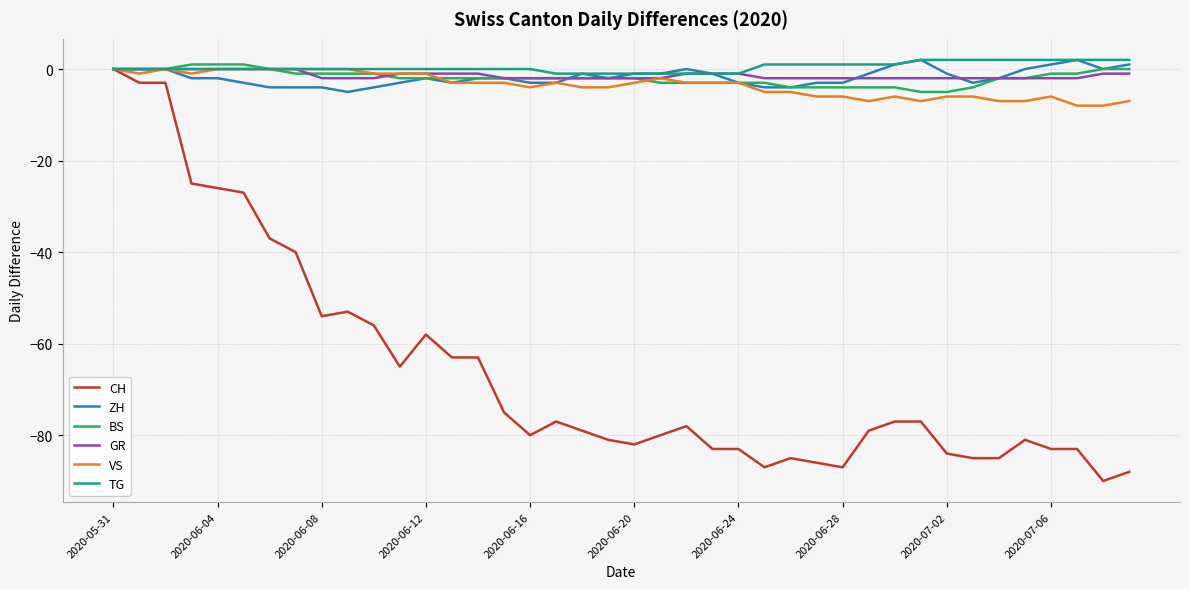

Which series has the widest spread of values?

CH